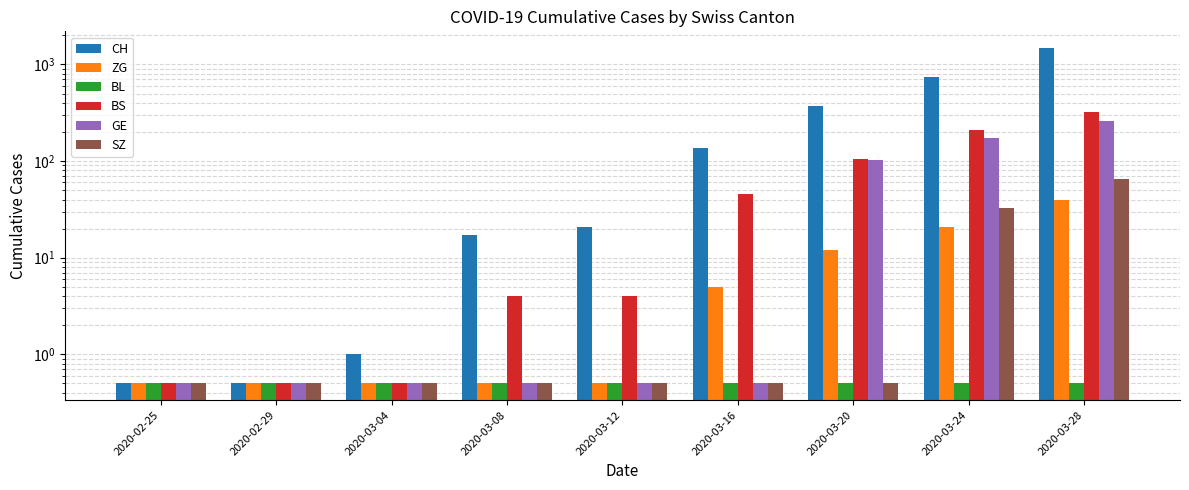

Reading right to left, transcribe all the data shown in this chart.

CH: 2020-03-28=1478.0	2020-03-24=737.0	2020-03-20=368.0	2020-03-16=138.0	2020-03-12=21.0	2020-03-08=17.0	2020-03-04=1.0	2020-02-29=0.5	2020-02-25=0.5
ZG: 2020-03-28=40.0	2020-03-24=21.0	2020-03-20=12.0	2020-03-16=5.0	2020-03-12=0.5	2020-03-08=0.5	2020-03-04=0.5	2020-02-29=0.5	2020-02-25=0.5
BL: 2020-03-28=0.5	2020-03-24=0.5	2020-03-20=0.5	2020-03-16=0.5	2020-03-12=0.5	2020-03-08=0.5	2020-03-04=0.5	2020-02-29=0.5	2020-02-25=0.5
BS: 2020-03-28=323.0	2020-03-24=211.0	2020-03-20=105.0	2020-03-16=46.0	2020-03-12=4.0	2020-03-08=4.0	2020-03-04=0.5	2020-02-29=0.5	2020-02-25=0.5
GE: 2020-03-28=260.0	2020-03-24=175.0	2020-03-20=103.0	2020-03-16=0.5	2020-03-12=0.5	2020-03-08=0.5	2020-03-04=0.5	2020-02-29=0.5	2020-02-25=0.5
SZ: 2020-03-28=65.0	2020-03-24=33.0	2020-03-20=0.5	2020-03-16=0.5	2020-03-12=0.5	2020-03-08=0.5	2020-03-04=0.5	2020-02-29=0.5	2020-02-25=0.5